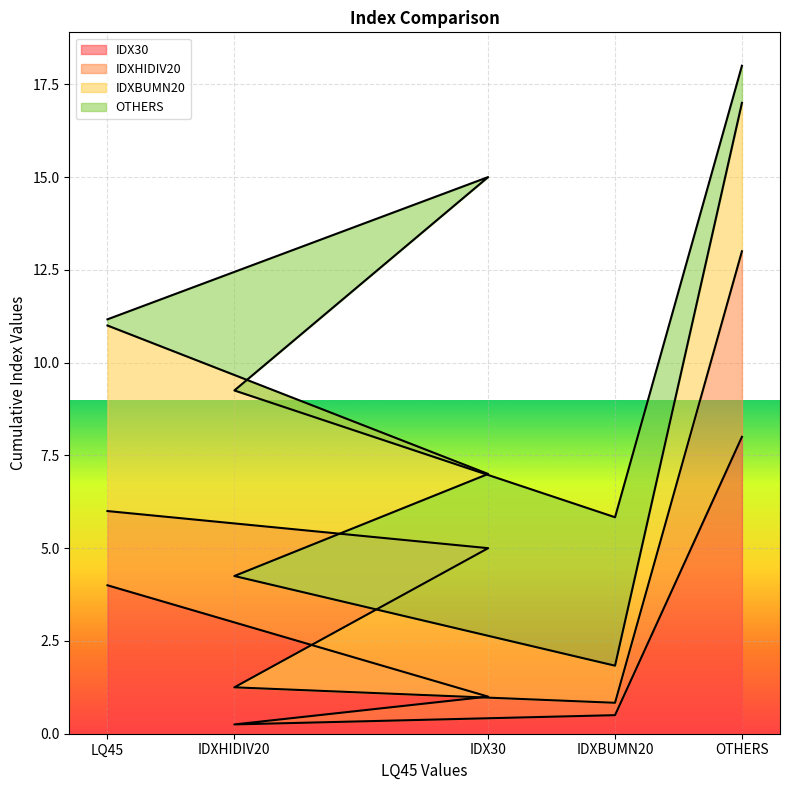

True or false: IDXHIDIV20 and IDX30 intersect in this chart.

False